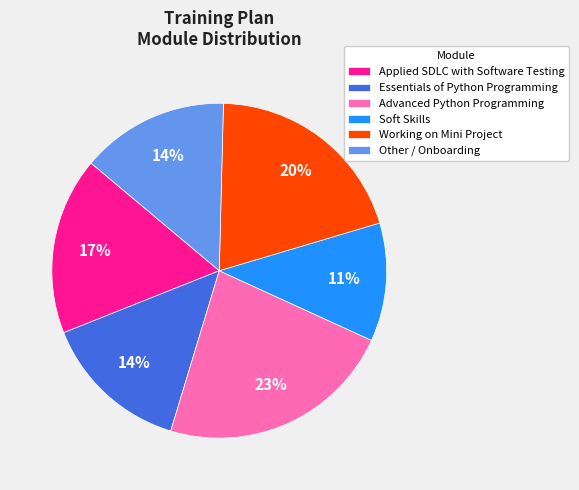

What is the largest slice in the pie chart?

Advanced Python Programming